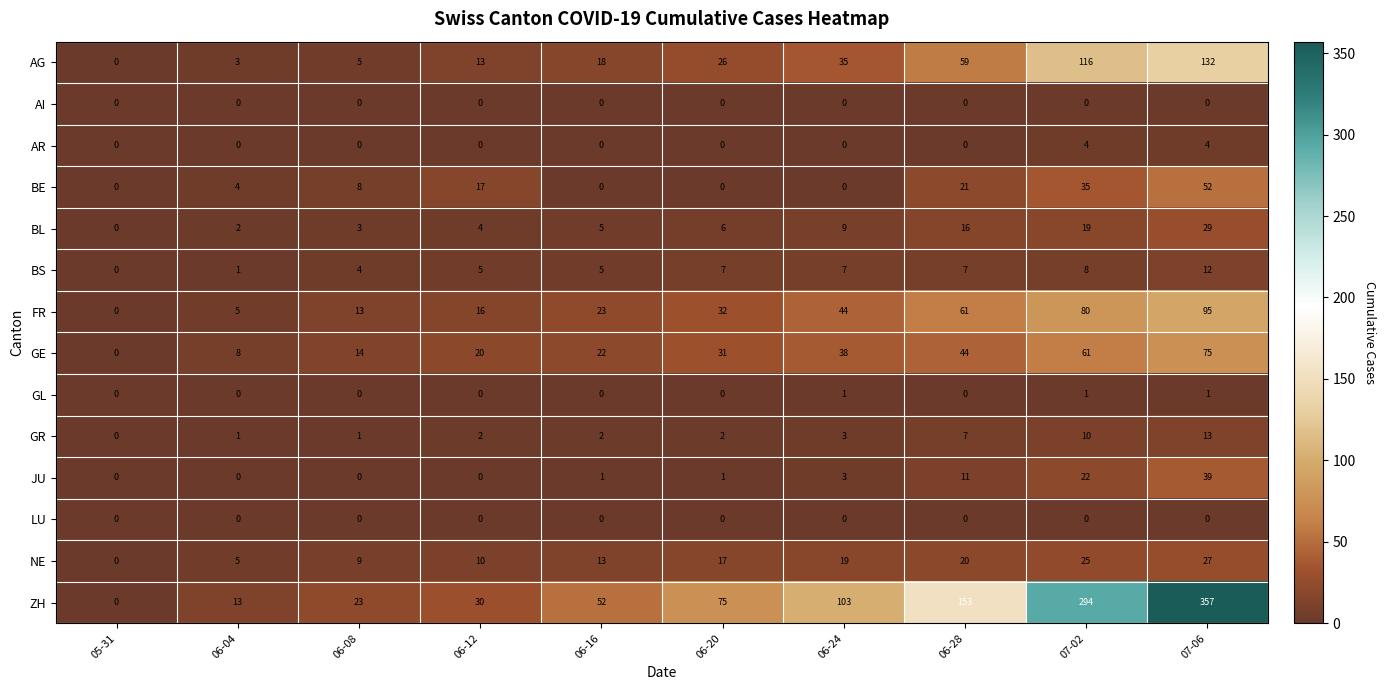

Count the number of categories in the chart.

10